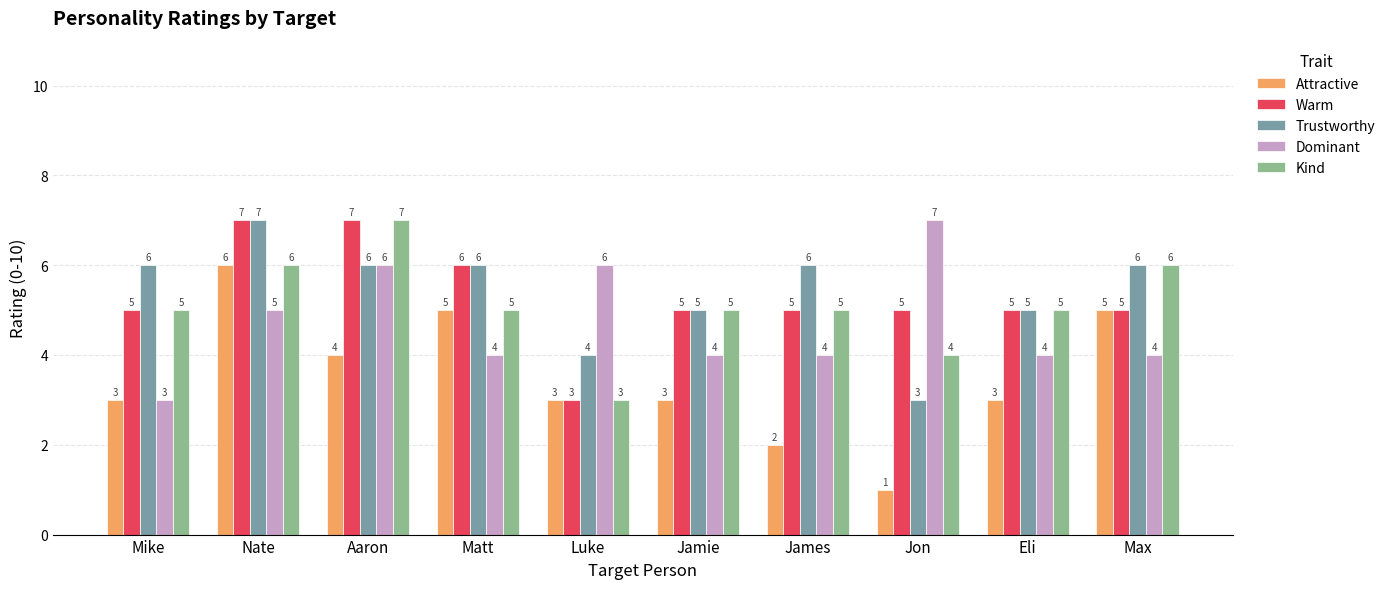

How many bars are there in total?

50